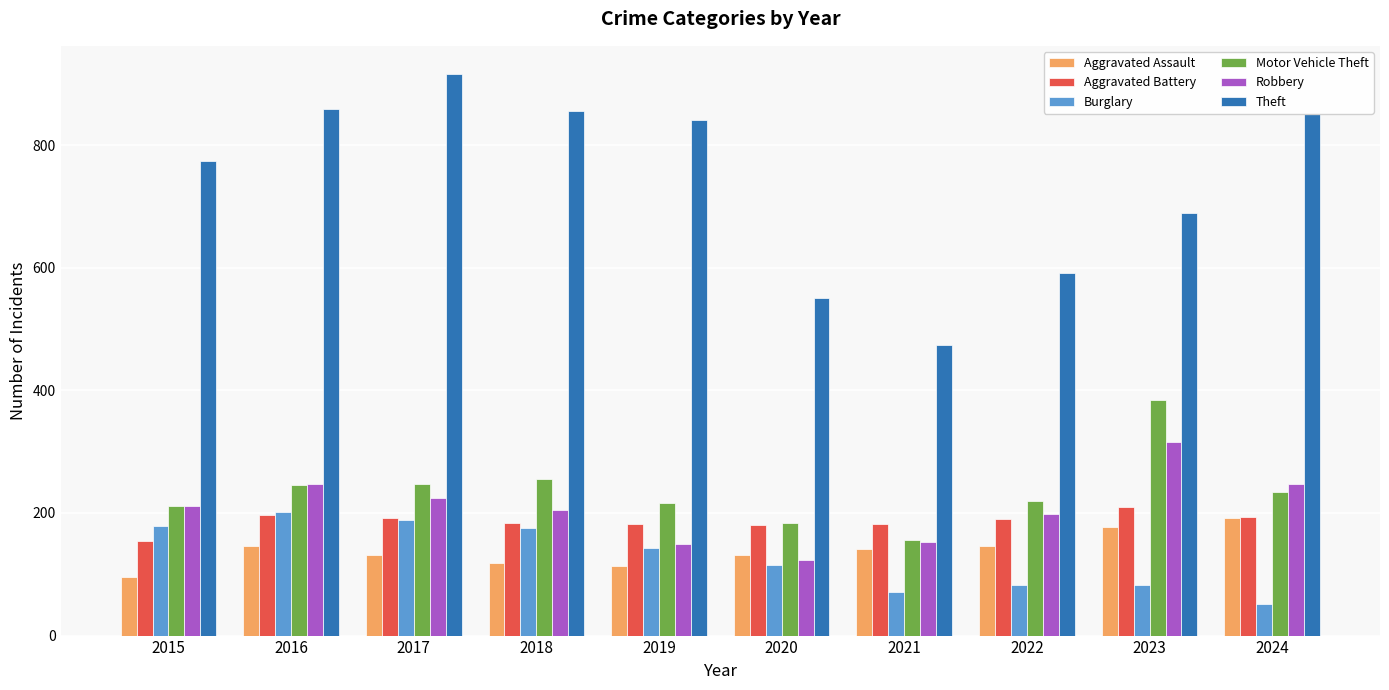

What is the greatest value displayed?

916